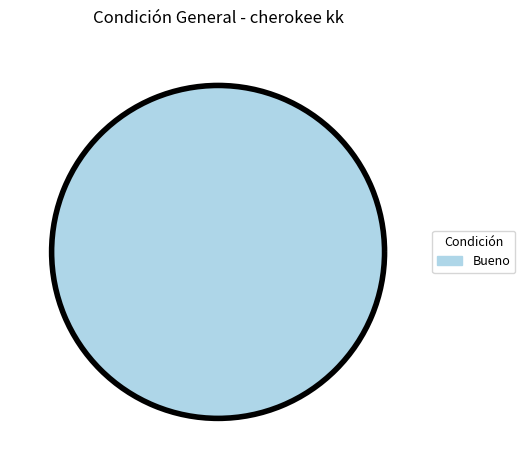

The Bueno slice represents 100% of the pie. True or false?

True